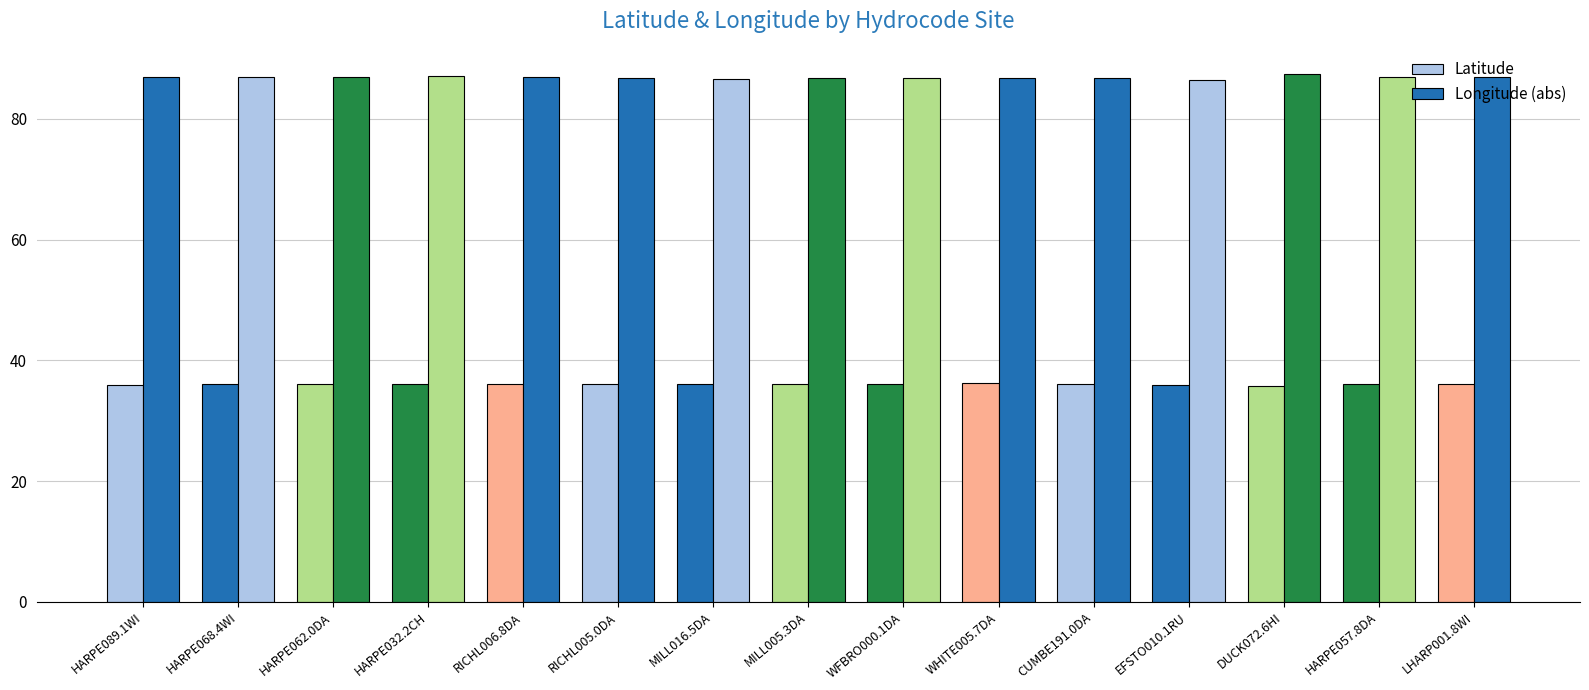

The Longitude (abs) series shows 19.6 at RICHL006.8DA. True or false?

False